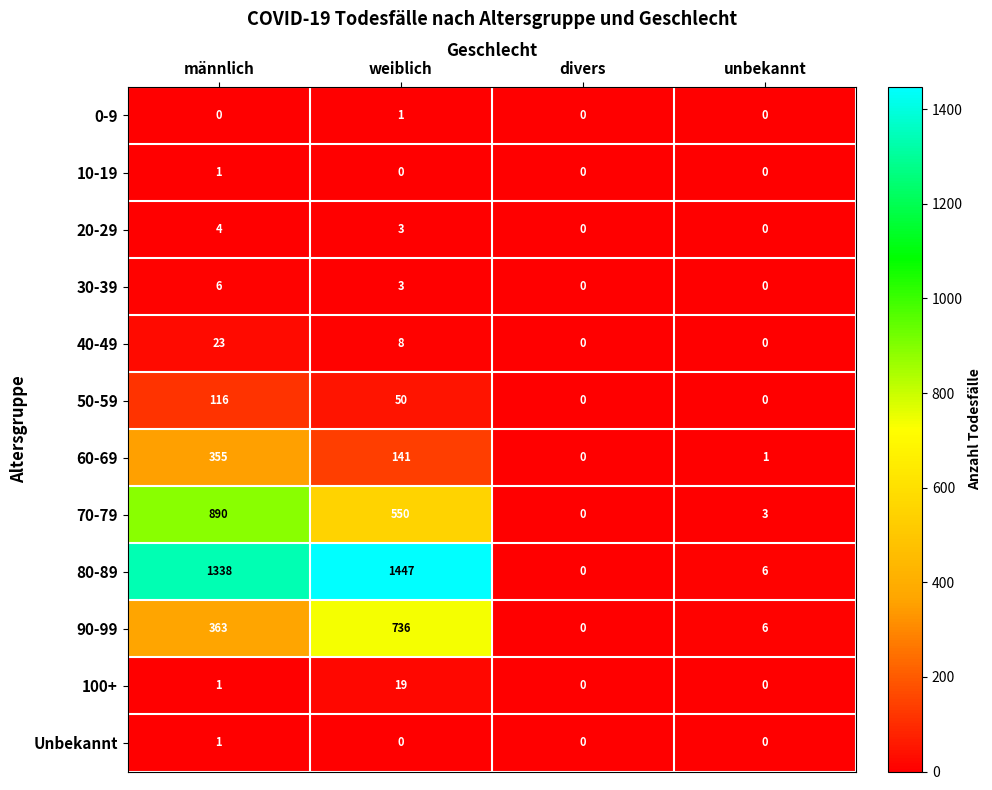

Where is 20-29 nearest to the value 2?

weiblich